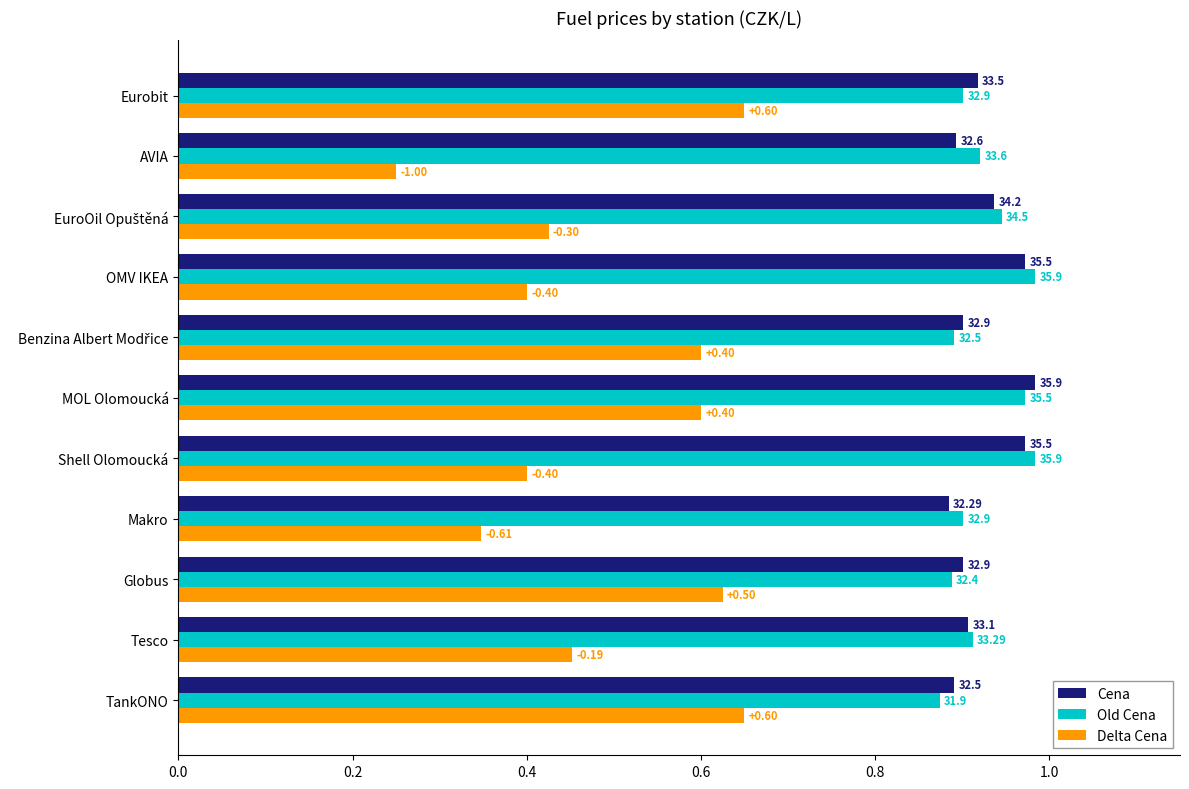

What are all the series names shown in the legend?

Cena, Old Cena, Delta Cena